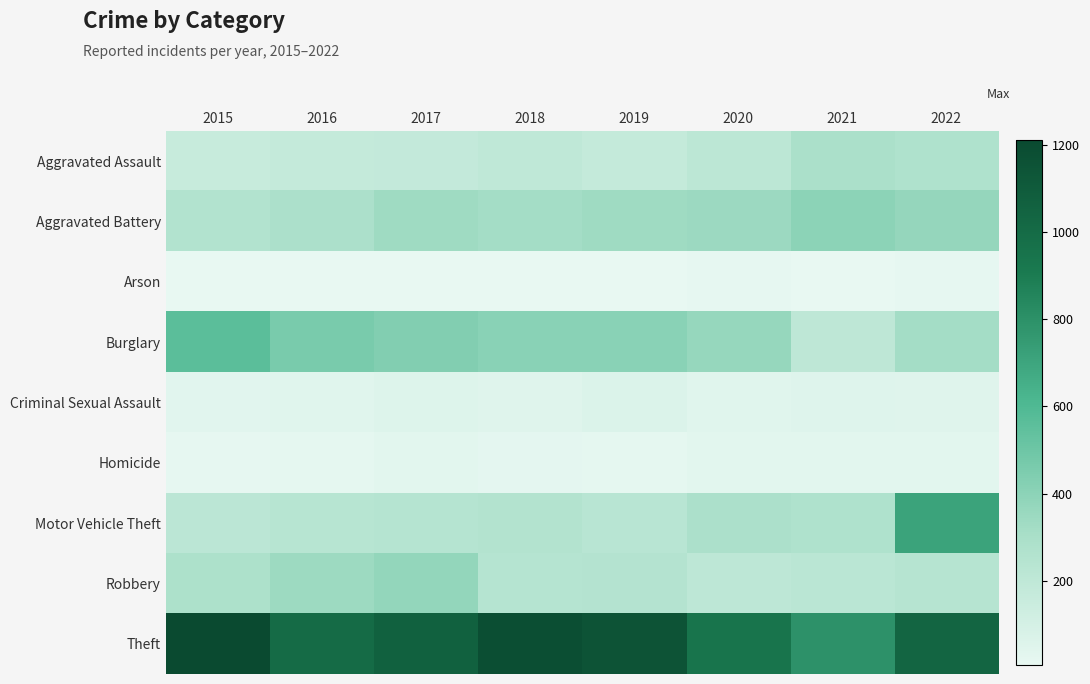

What is the spread (max minus min) of values at 2016?

994